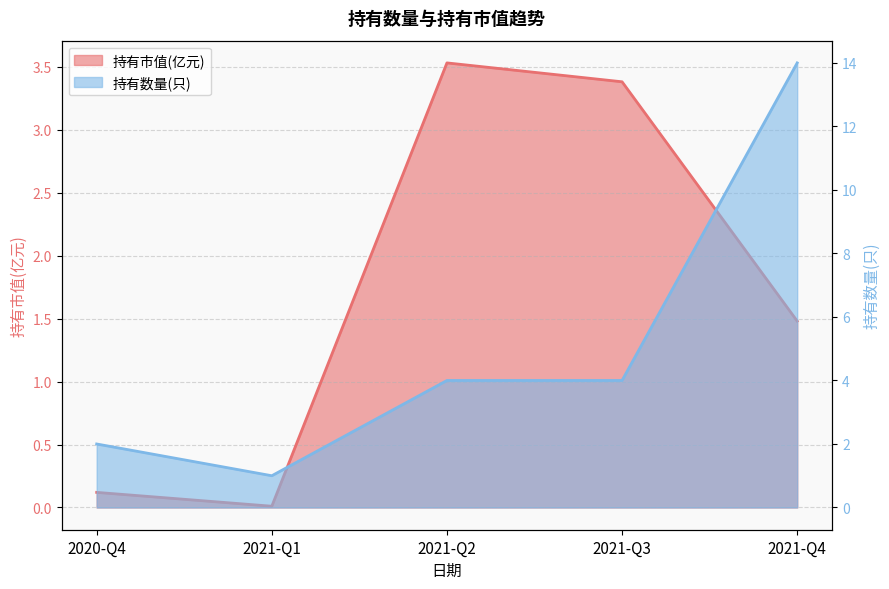

How many categories are shown in the chart?

5